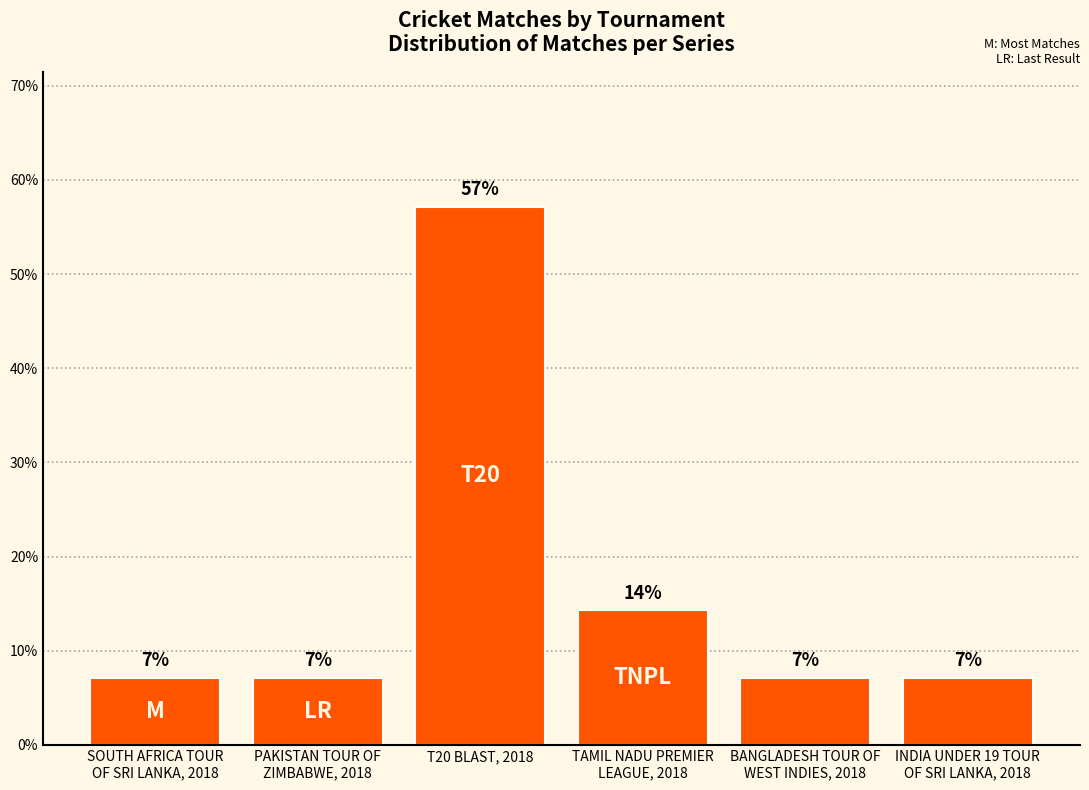

The value at BANGLADESH TOUR OF
WEST INDIES, 2018 is 7.1. True or false?

True